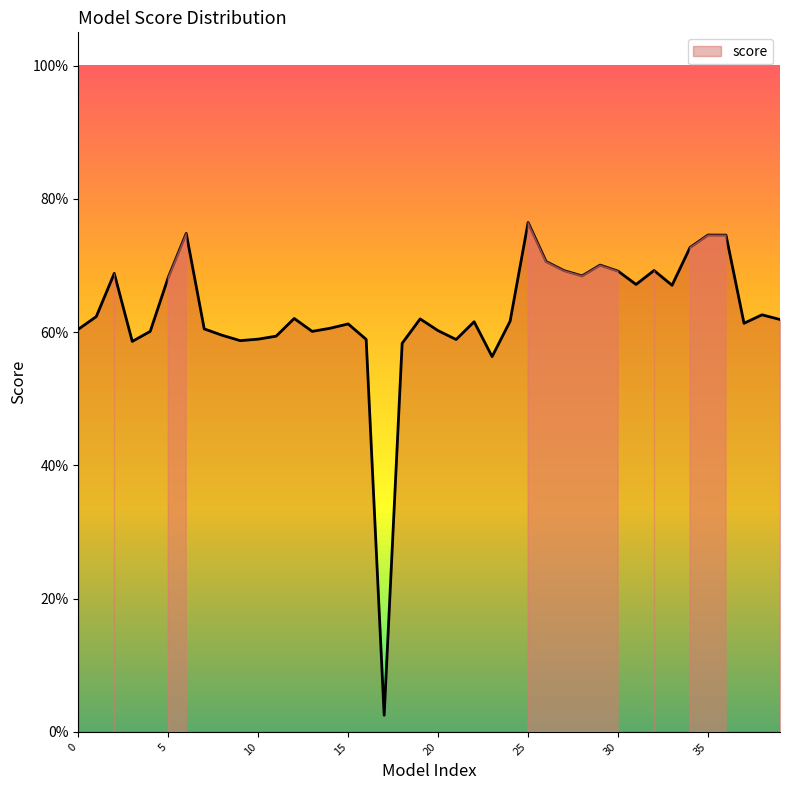

At which category does the data reach its first local valley?

3